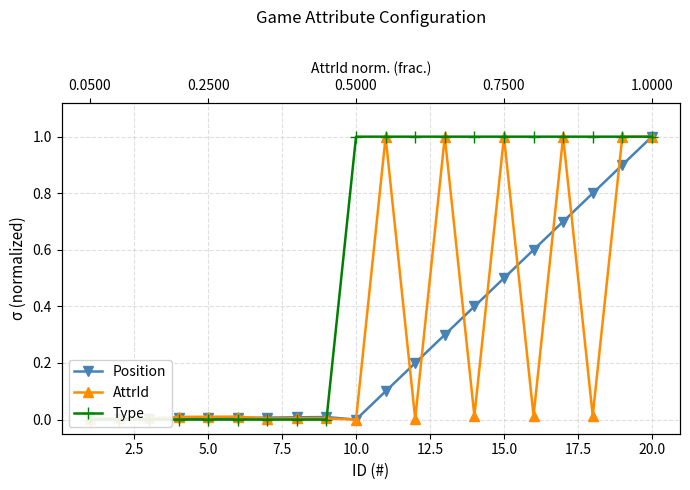

The value of AttrId at 12.5 is 0.0. True or false?

True